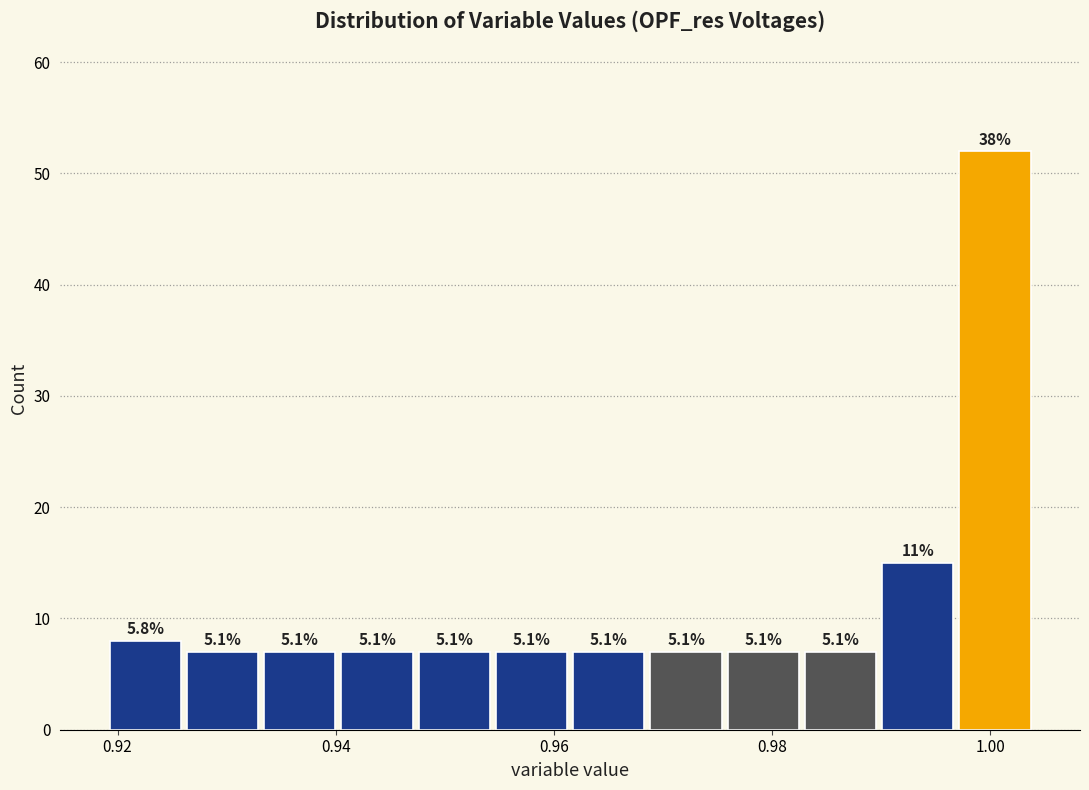

Read against the x-axis, roughly where is the centre of the tallest bar?

1.000